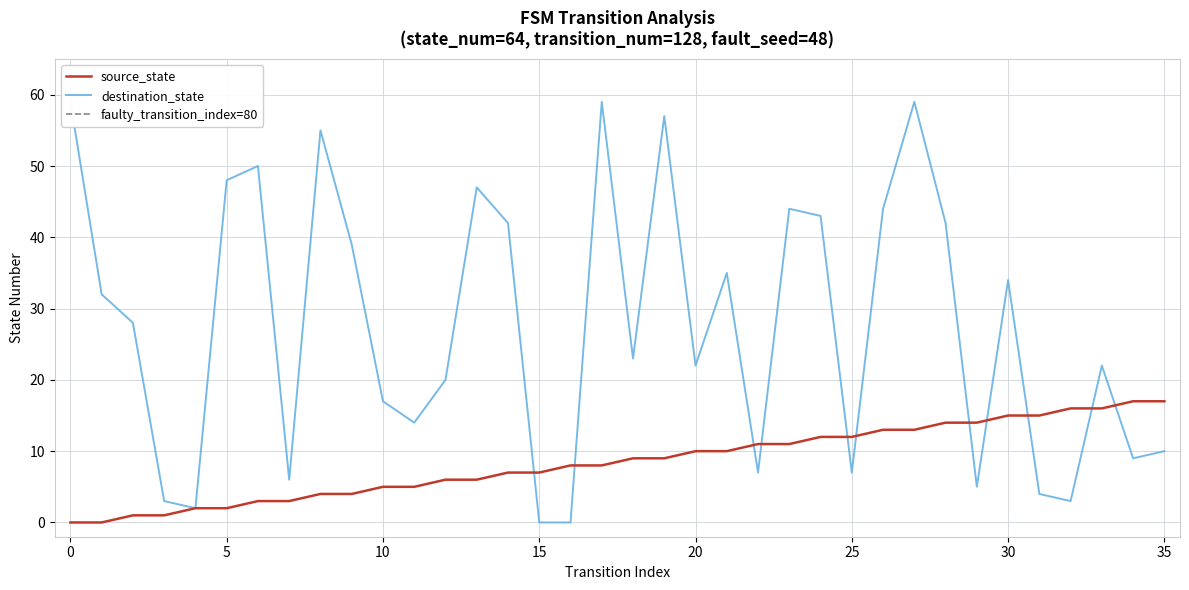

What is the greatest value displayed?

59